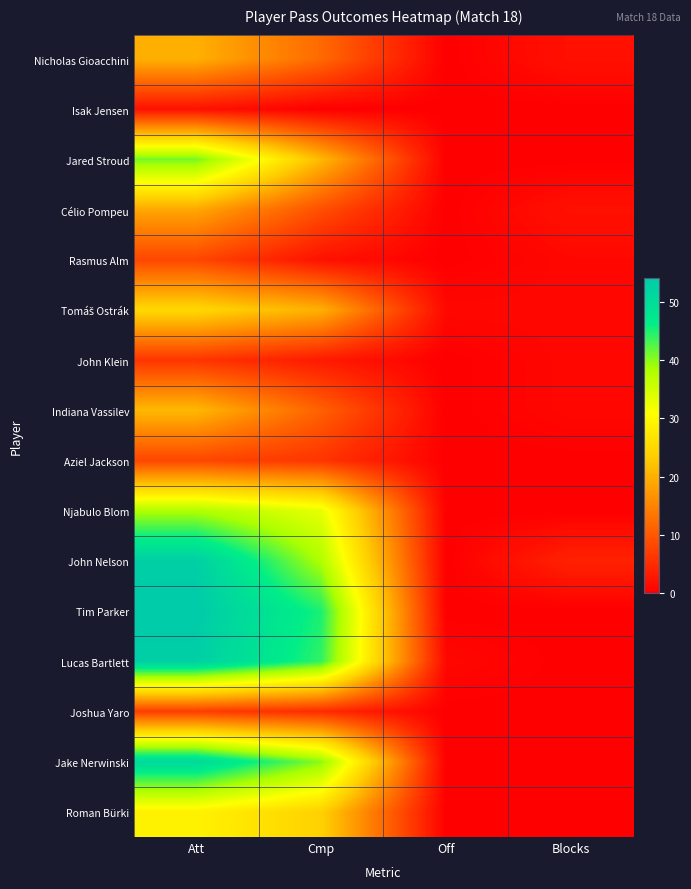

Which series has the widest spread of values?

Tim Parker